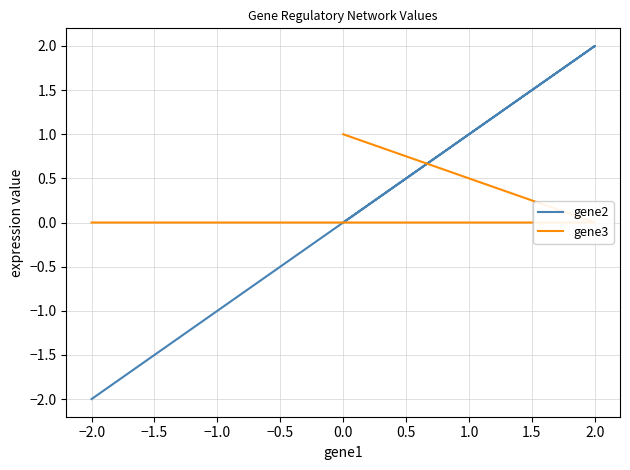

The gene2 series shows 2 at 0.0. True or false?

False